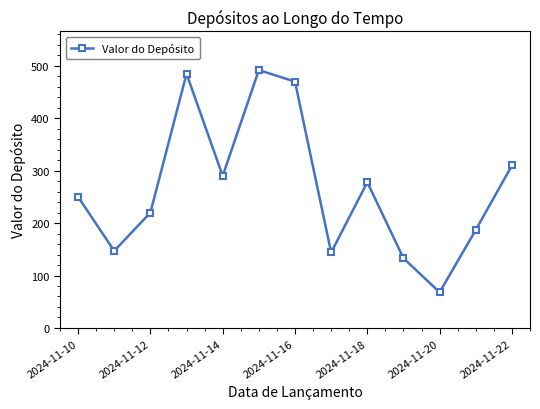

True or false: there are more than 1 points higher than both neighbors.

True